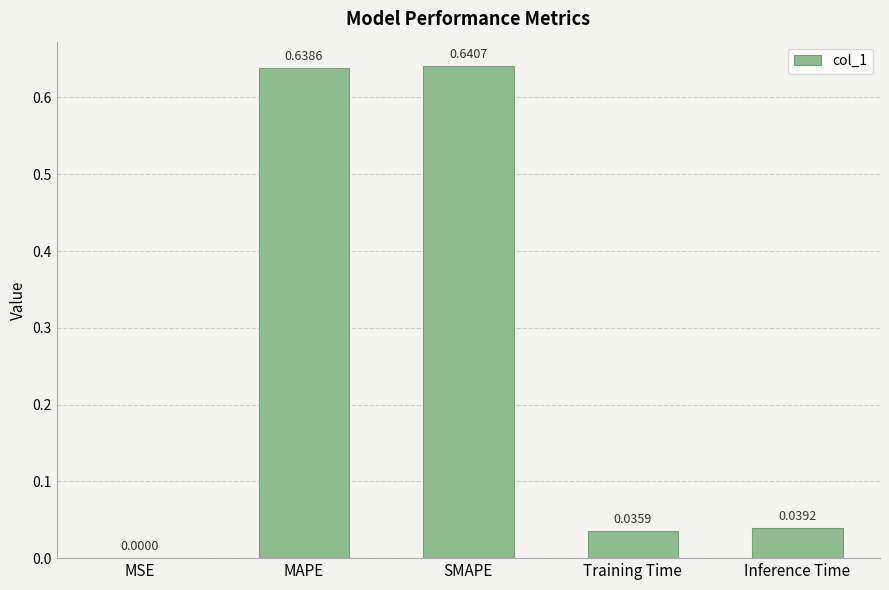

What is the sum of all values?

1.4